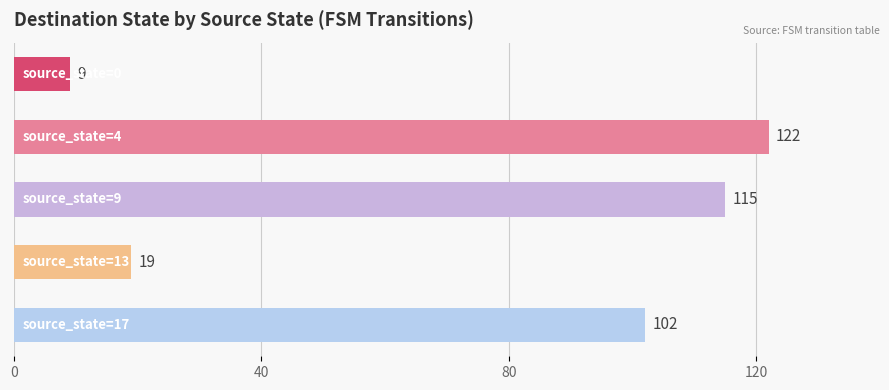

What is the sum of all values?

367